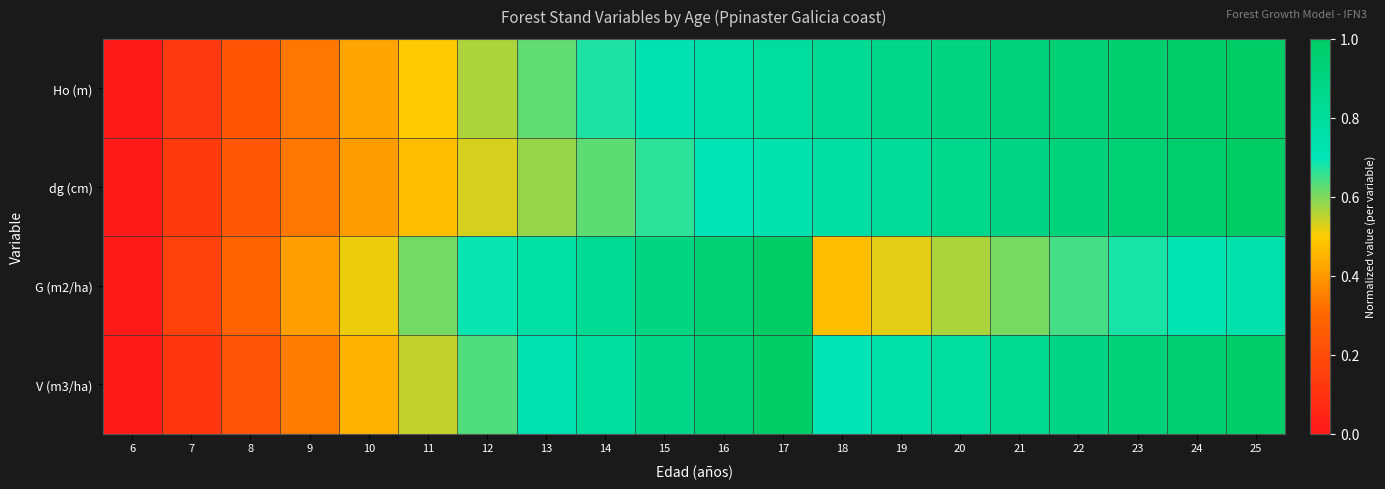

At 8, list the series in order from largest to smallest.

G (m2/ha), dg (cm), Ho (m), V (m3/ha)